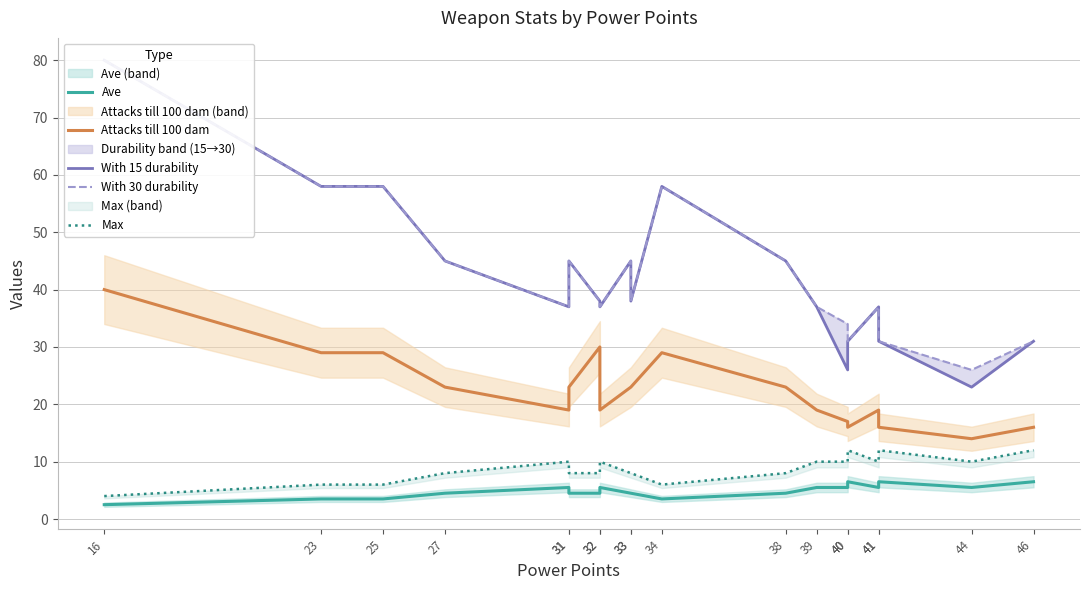

True or false: Ave and Attacks till 100 dam cross at least once.

False